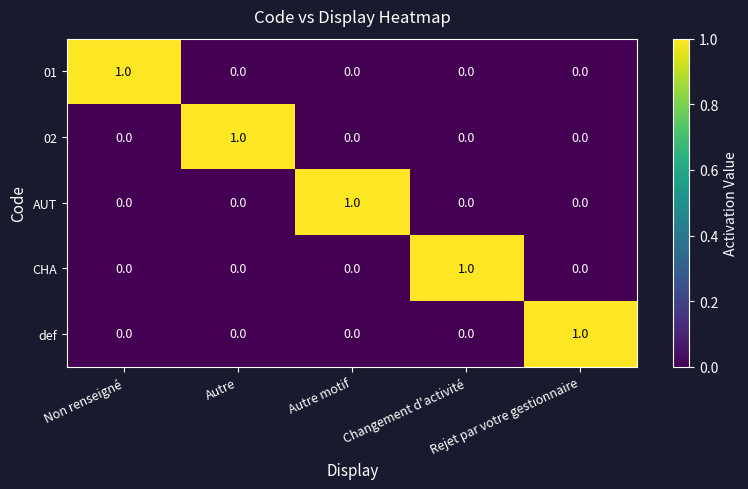

At how many categories does at least one series exceed 0?

5